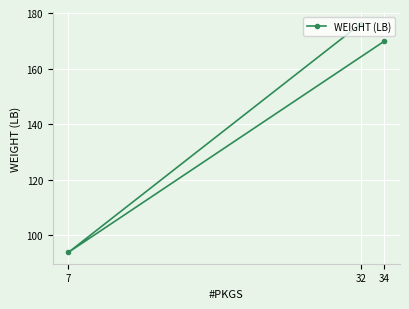

List the labels in order of value, largest first.

32, 34, 7